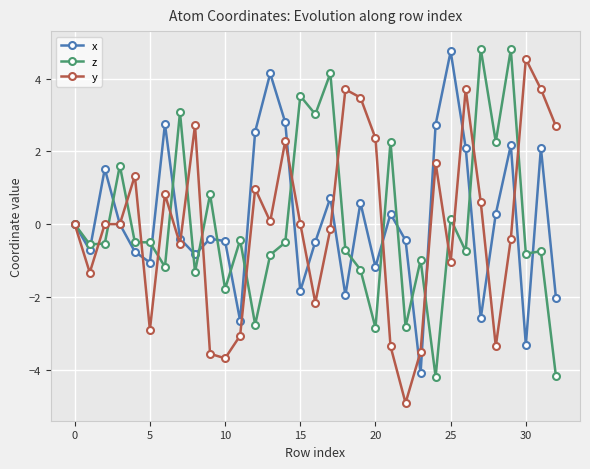

Which series has the widest spread of values?

y